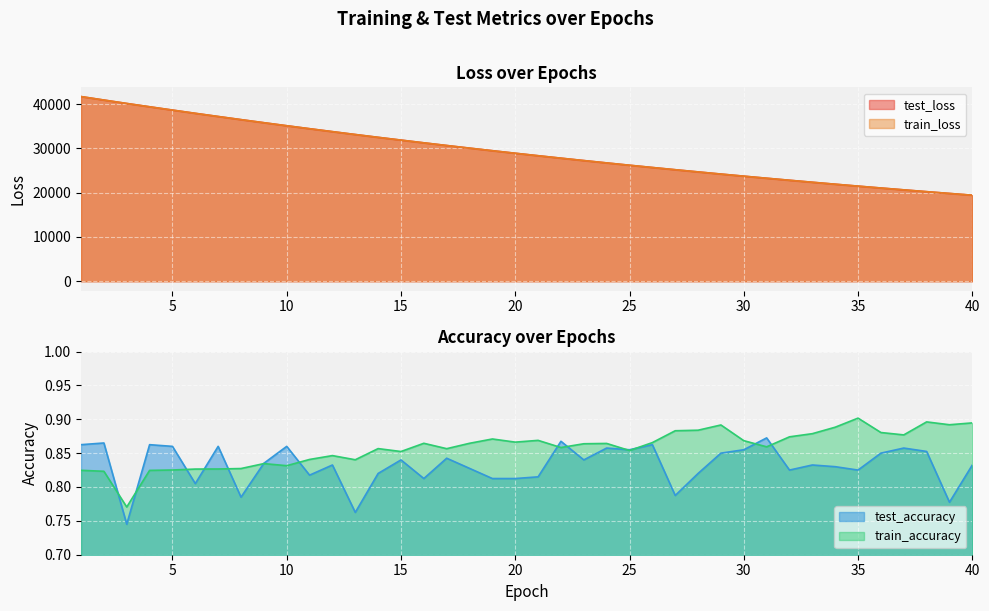

What is the value of the train_accuracy point at the 29th from the left?

0.9